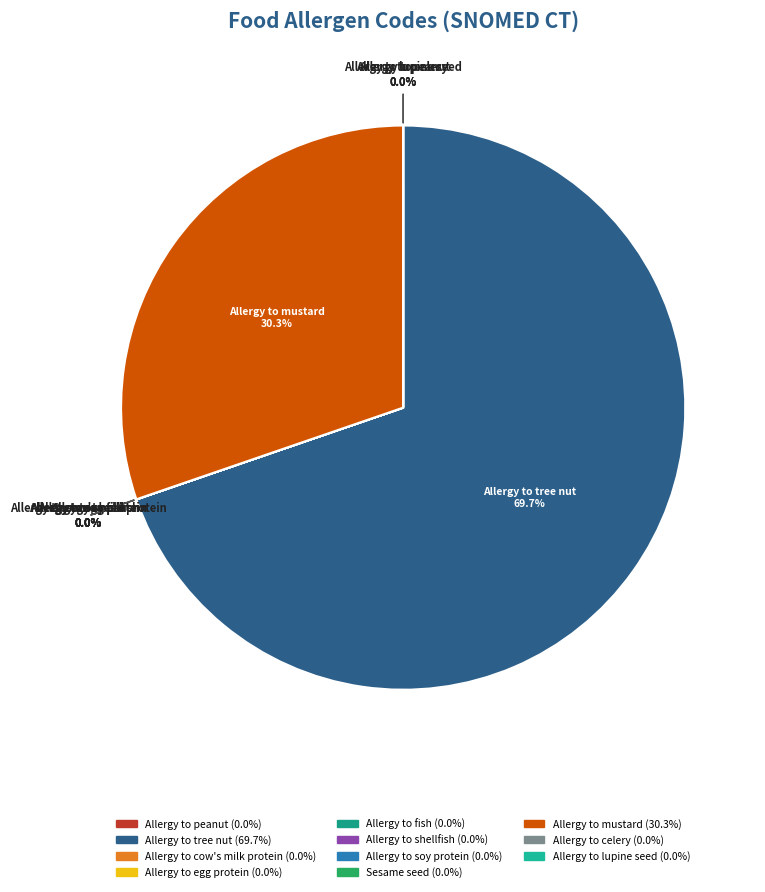

Does Allergy to tree nut represent more than half of the total?

Yes